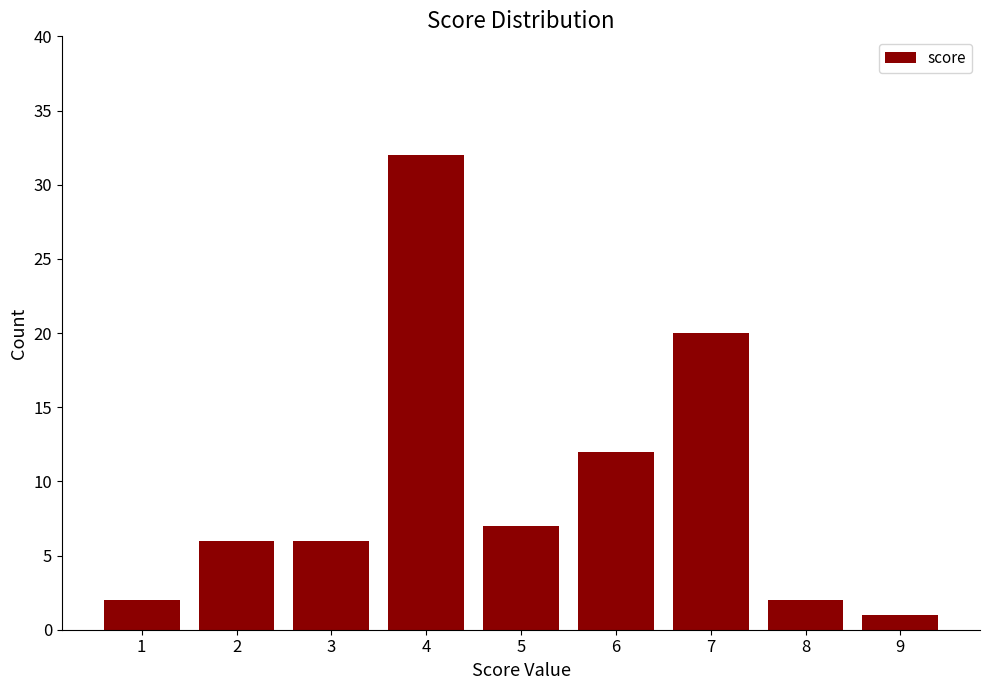

Is it true that the value at 6 is 12?

True